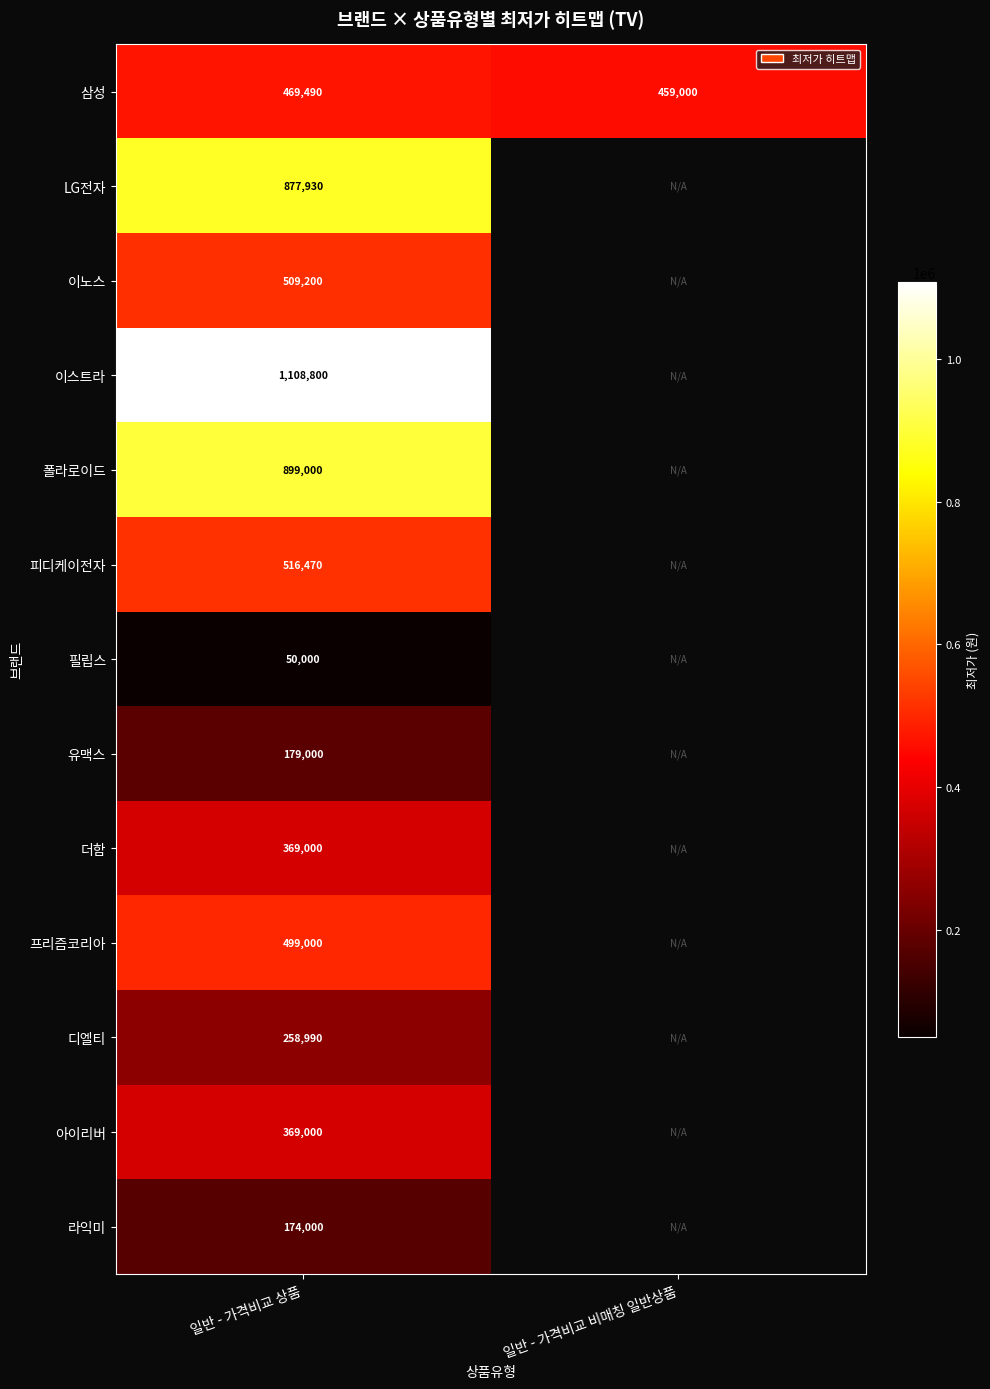

What is the total value across all series at 일반 - 가격비교 상품?

6279880